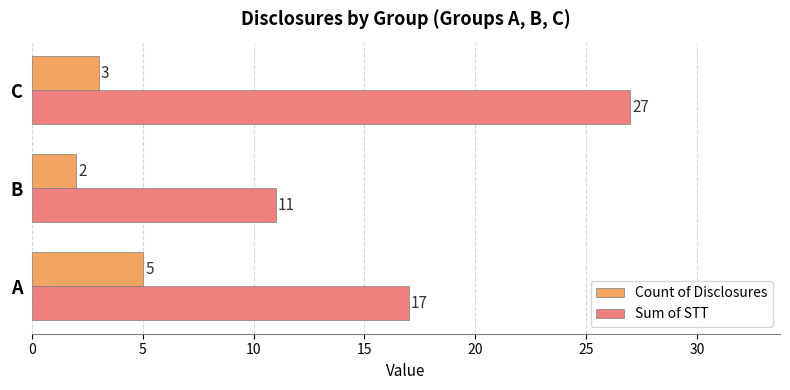

At which category does the chart reach its minimum across all series?

B